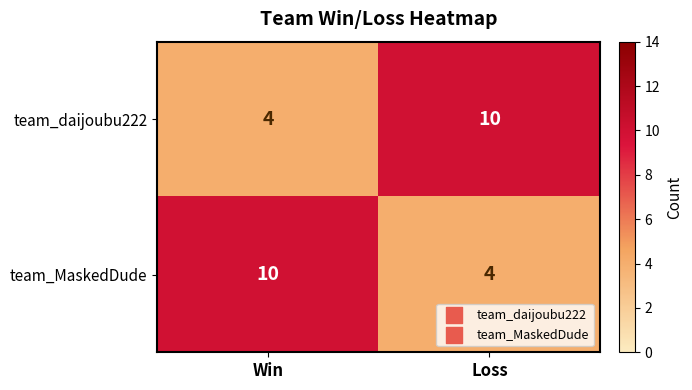

Reading left to right, extract all data points from this chart.

team_daijoubu222: Win=4	Loss=10
team_MaskedDude: Win=10	Loss=4